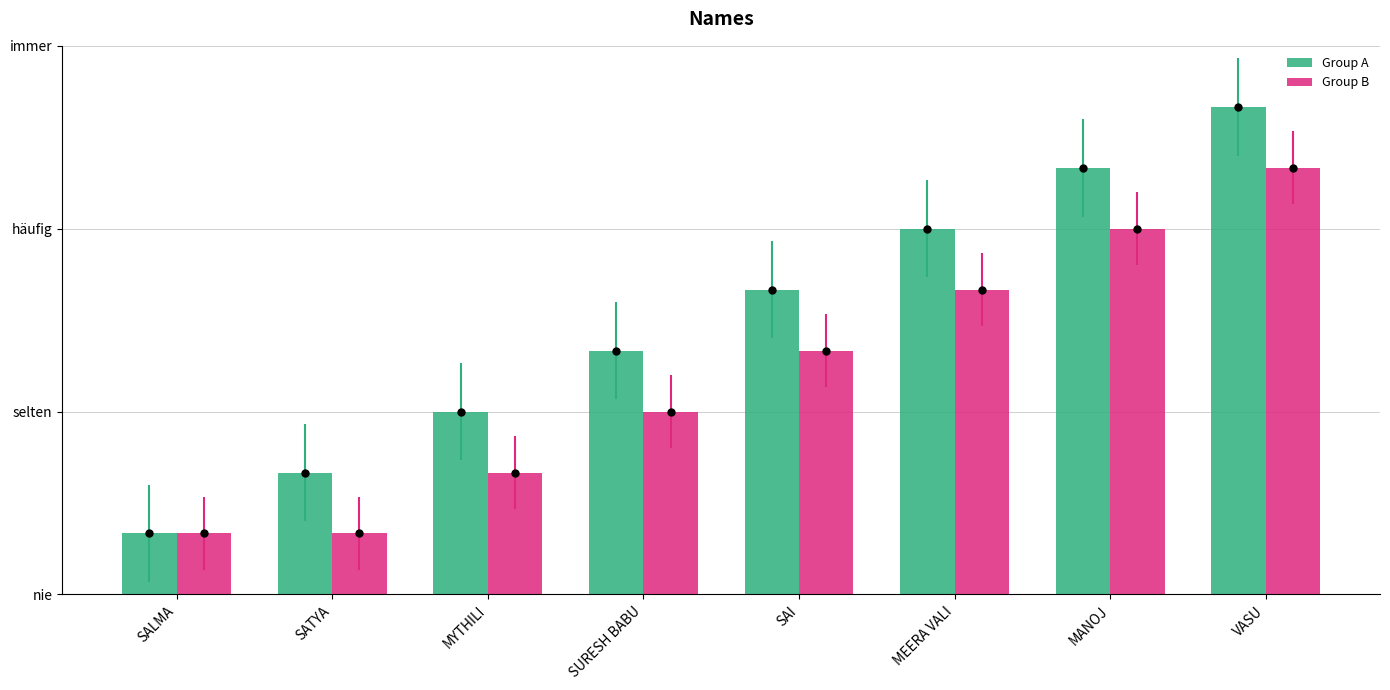

Reading right to left, transcribe all the data shown in this chart.

Group A: VASU=8	MANOJ=7	MEERA VALI=6	SAI=5	SURESH BABU=4	MYTHILI=3	SATYA=2	SALMA=1
Group B: VASU=7	MANOJ=6	MEERA VALI=5	SAI=4	SURESH BABU=3	MYTHILI=2	SATYA=1	SALMA=1